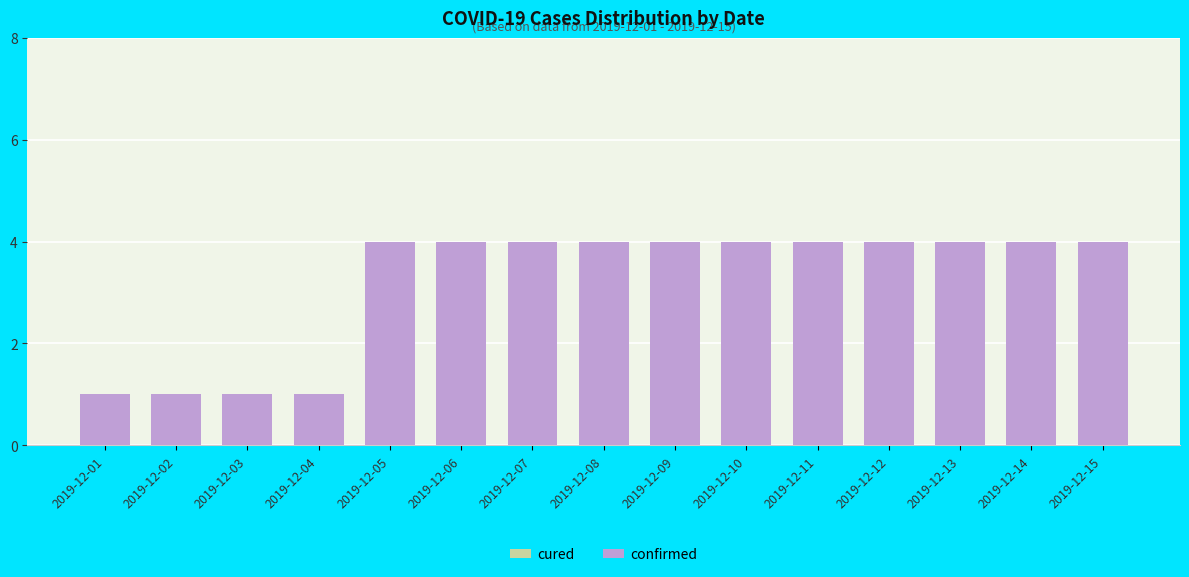

What is the greatest value displayed?

4